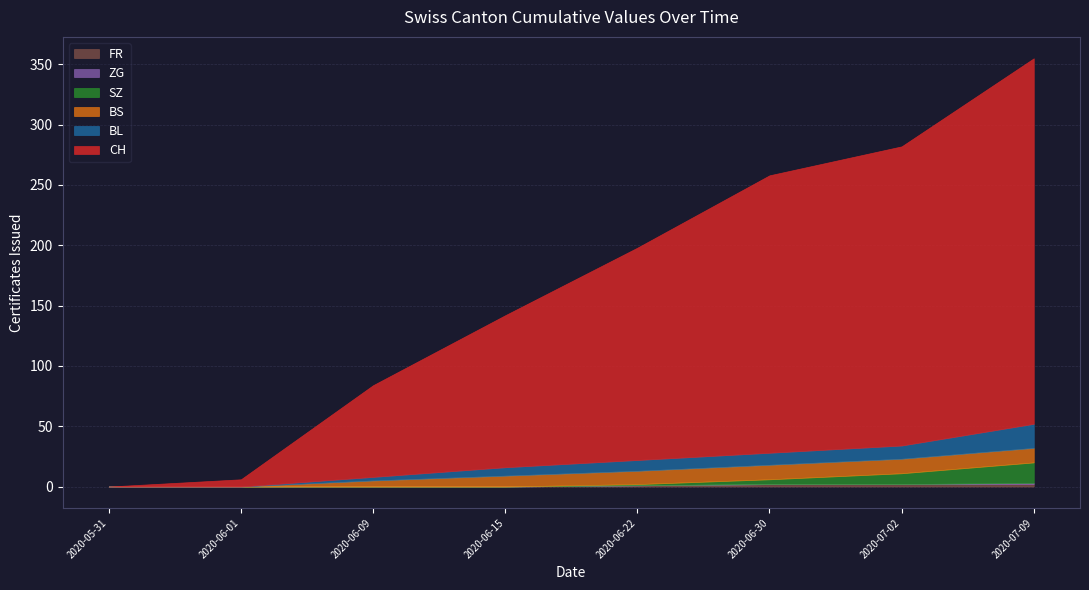

At which category is the sum across all series the highest?

2020-07-09